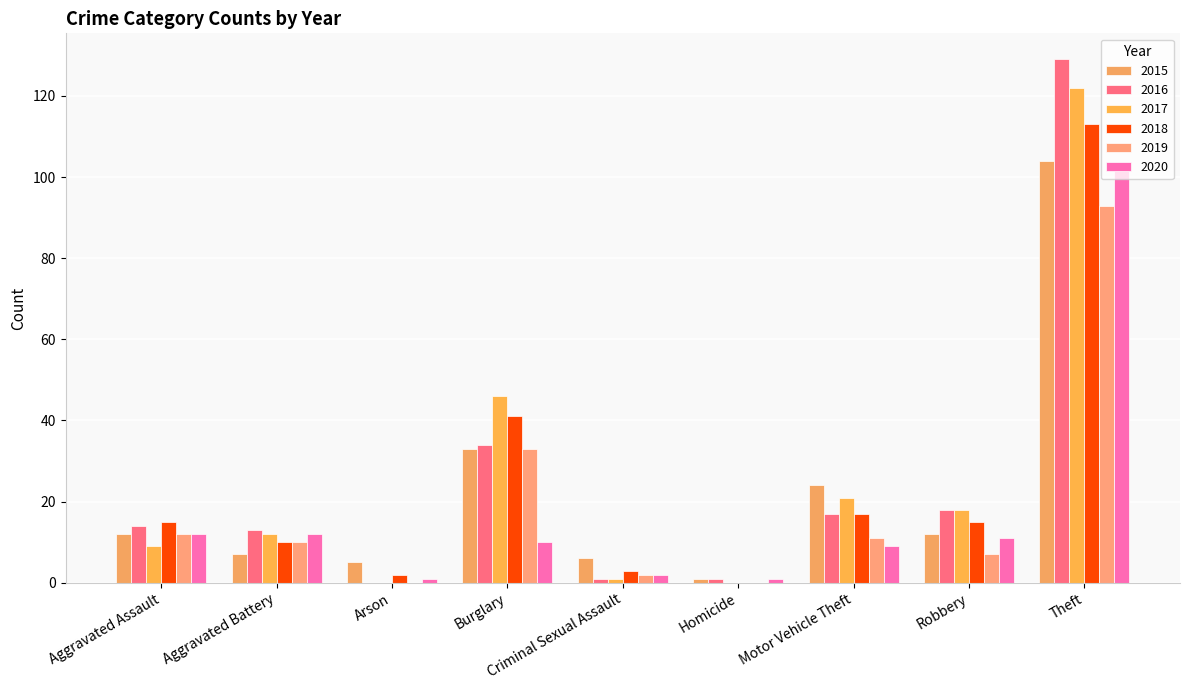

Is it true that 2015 equals 12 at Aggravated Assault?

True